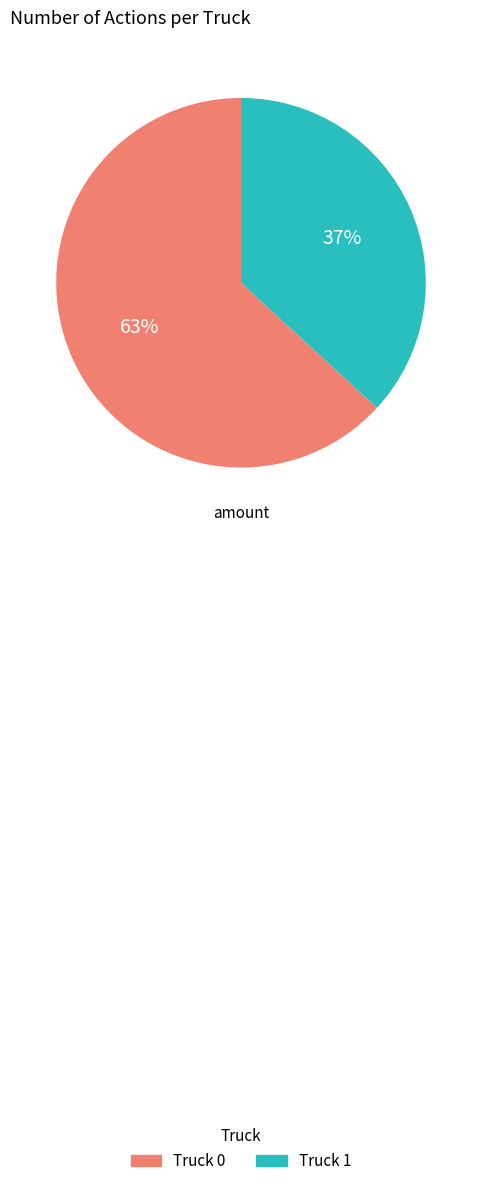

Is there a majority slice in this chart?

Yes